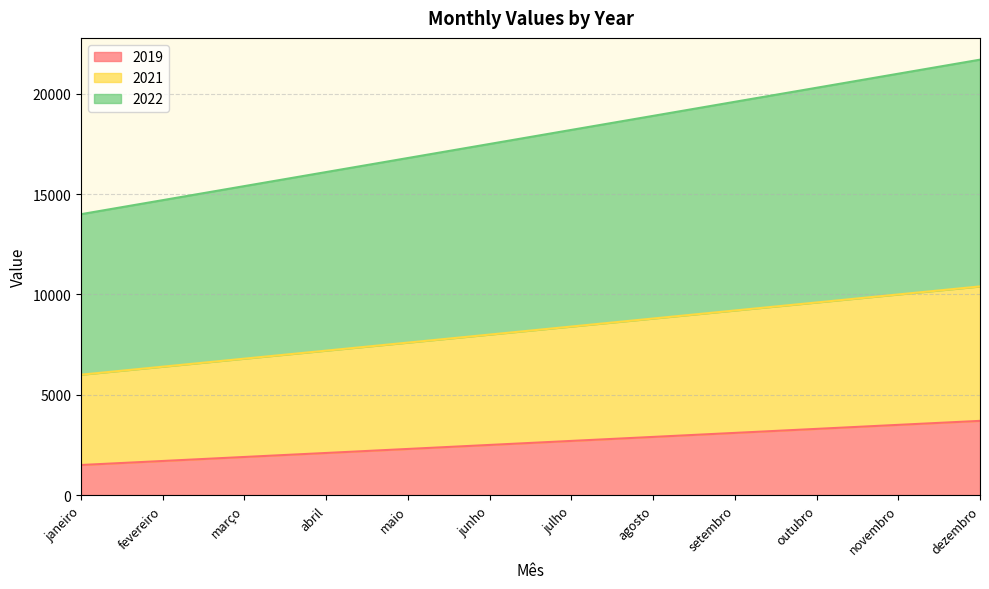

What is the value of the 2021 point at the 4th from the left?

7200.5